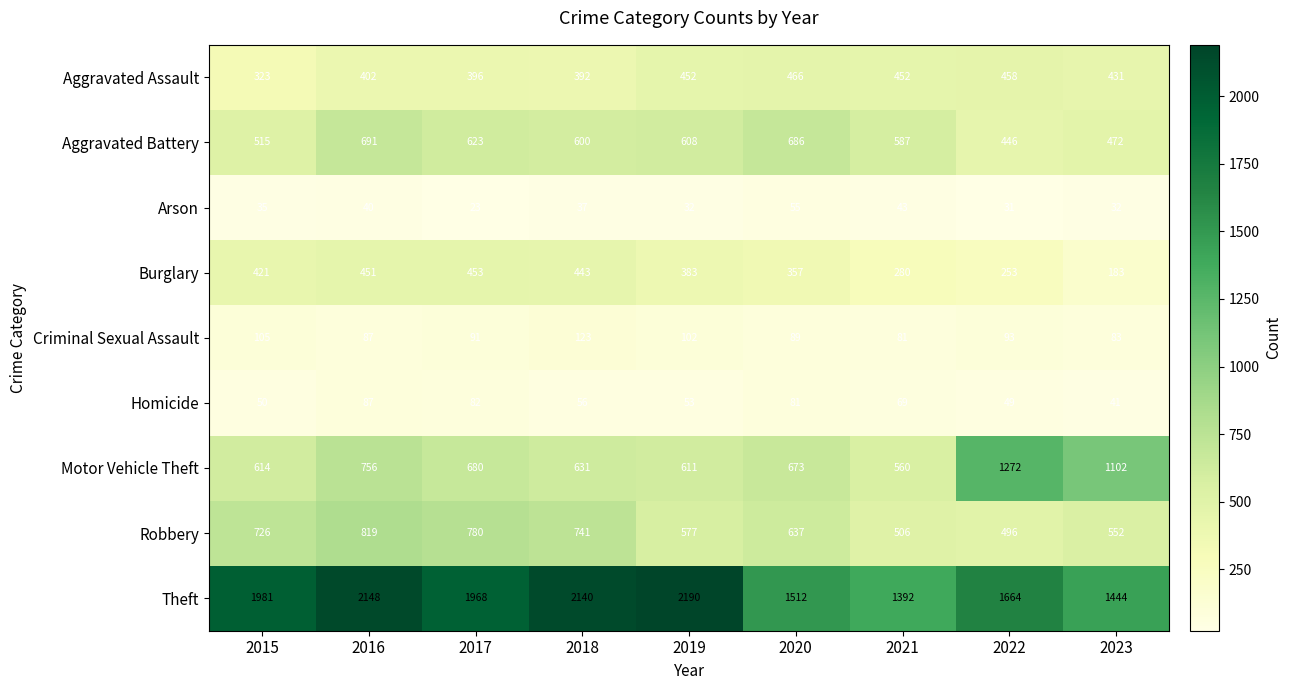

Between 2019 and 2022, which series saw the biggest shift?

Motor Vehicle Theft